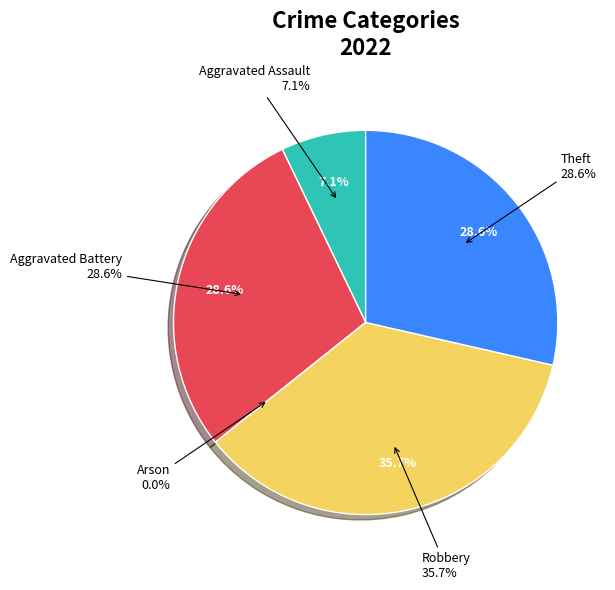

To the nearest percent, what is the difference between the largest and smallest slice percentages?

36%